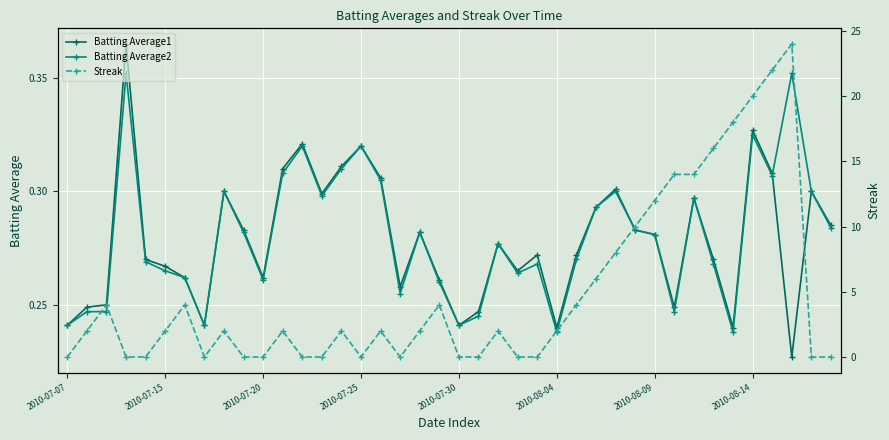

Which series has the largest range (max minus min)?

Streak